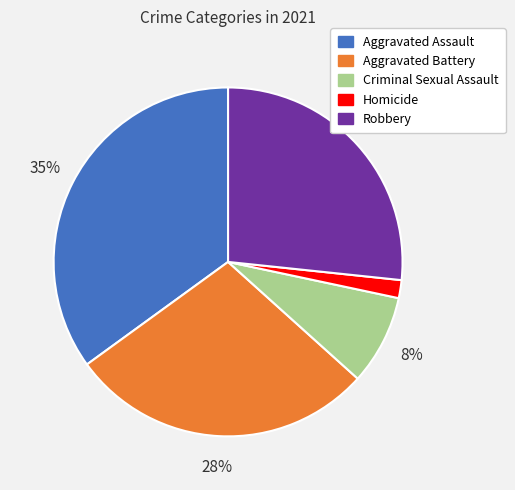

What is the ratio of the value at Aggravated Assault to the value at Robbery?

1.3